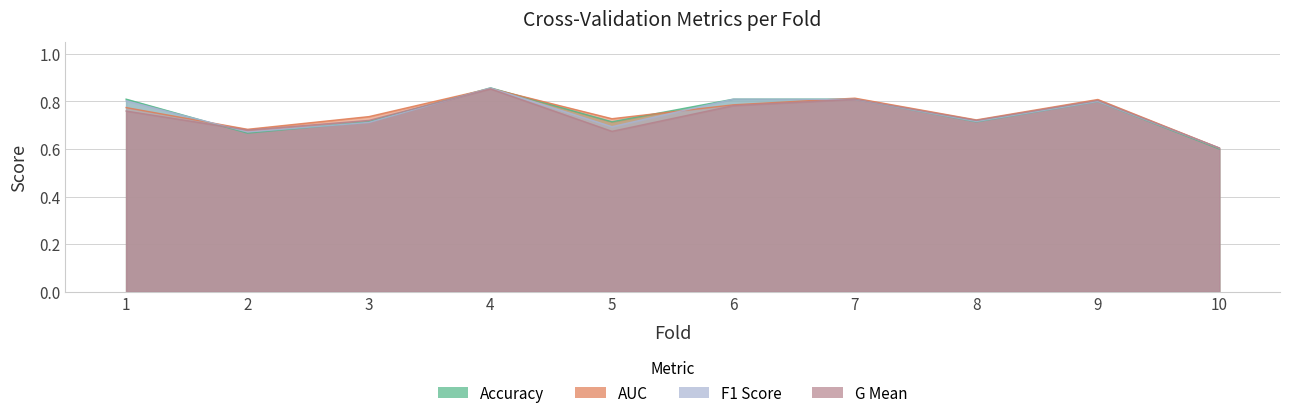

At which category is the sum across all series the highest?

4